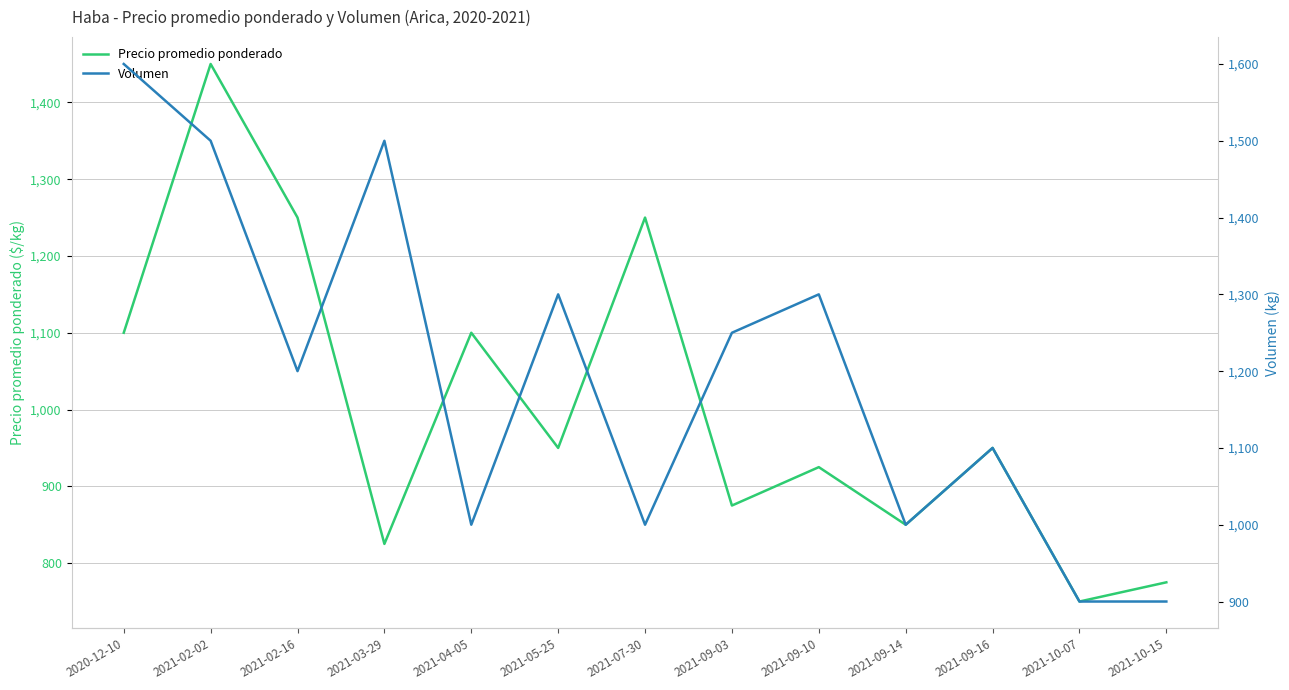

What is the difference between the maximum and minimum values in the Precio promedio ponderado series?

700